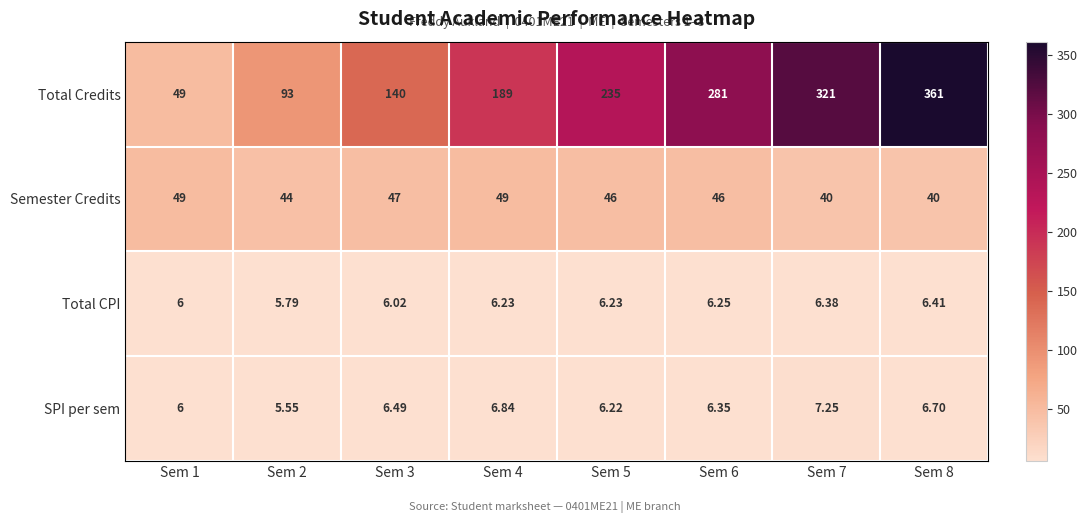

Is the value of SPI per sem at Sem 2 greater than the value of Semester Credits at Sem 1?

No